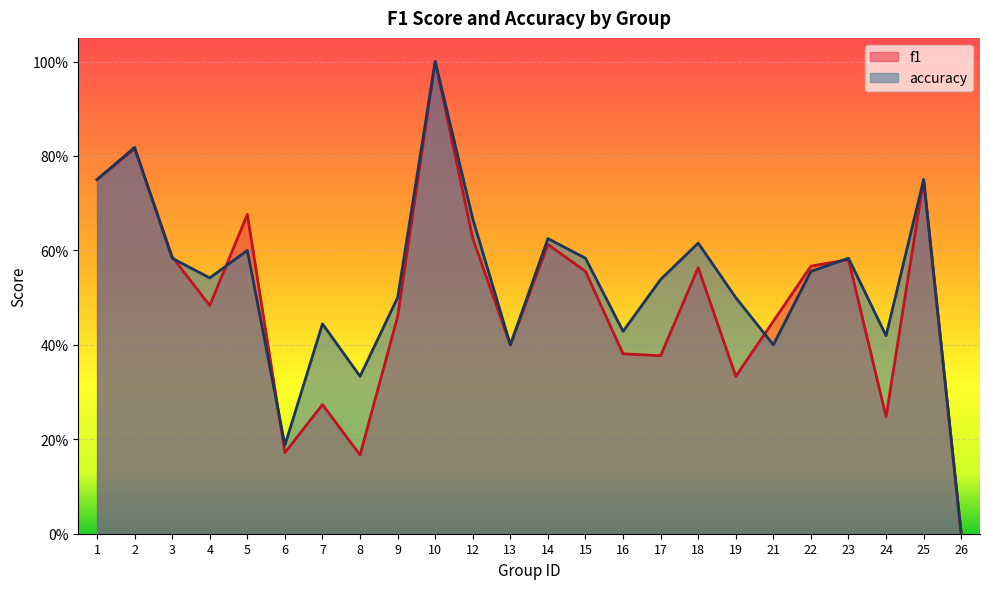

Where is f1 nearest to the value 0?

26